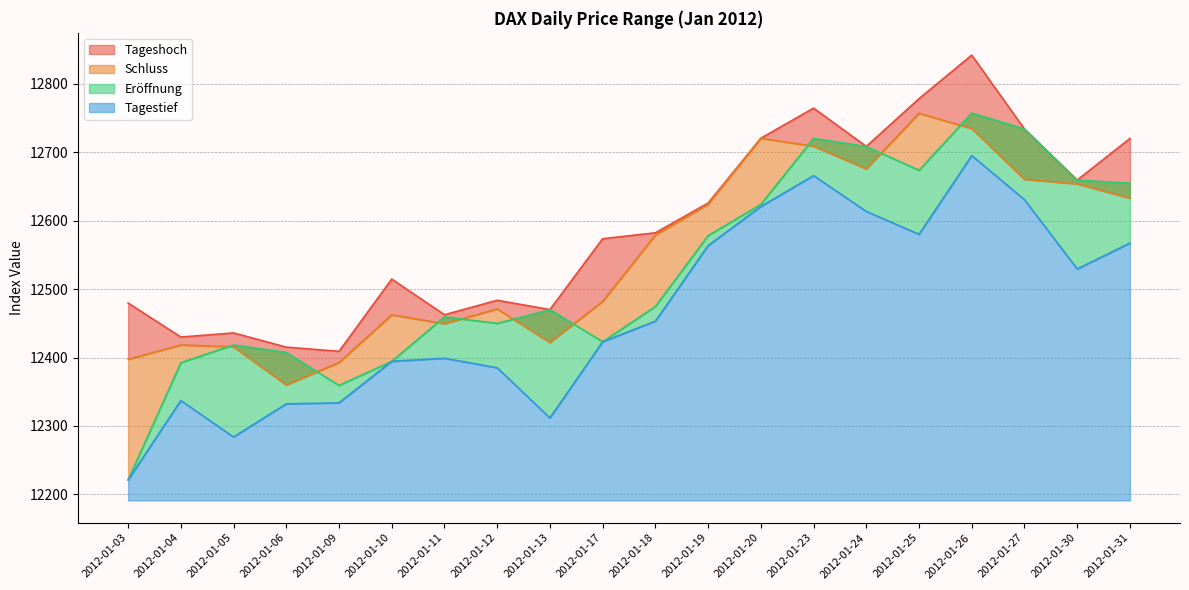

What is the lowest value of the Schluss series?

12359.9